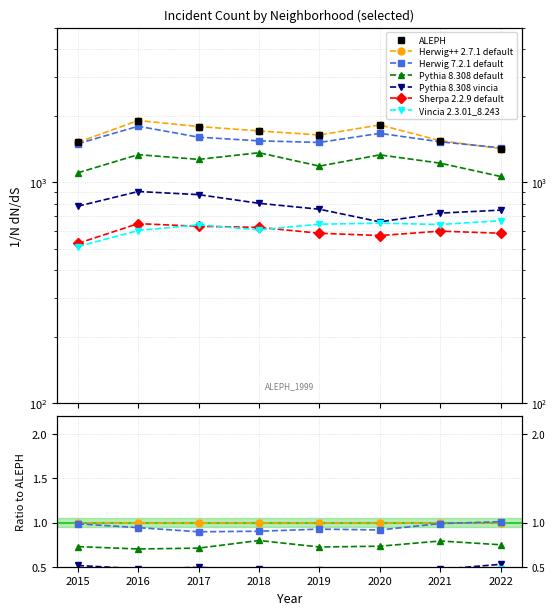

Where is Pythia 8.308 vincia nearest to the value 785?

2015